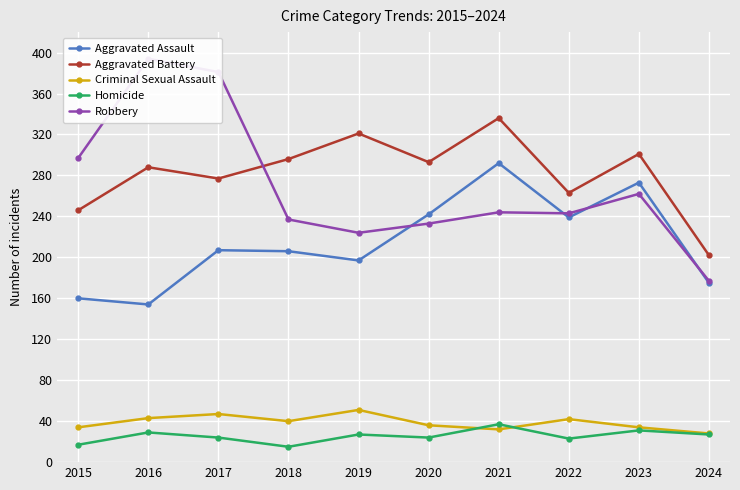

In Criminal Sexual Assault, how many points are higher than both neighbors (excluding endpoints)?

3